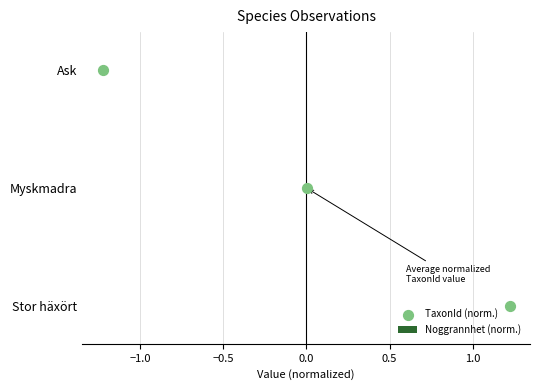

What are all the series names shown in the legend?

Noggrannhet (norm.), TaxonId (norm.)